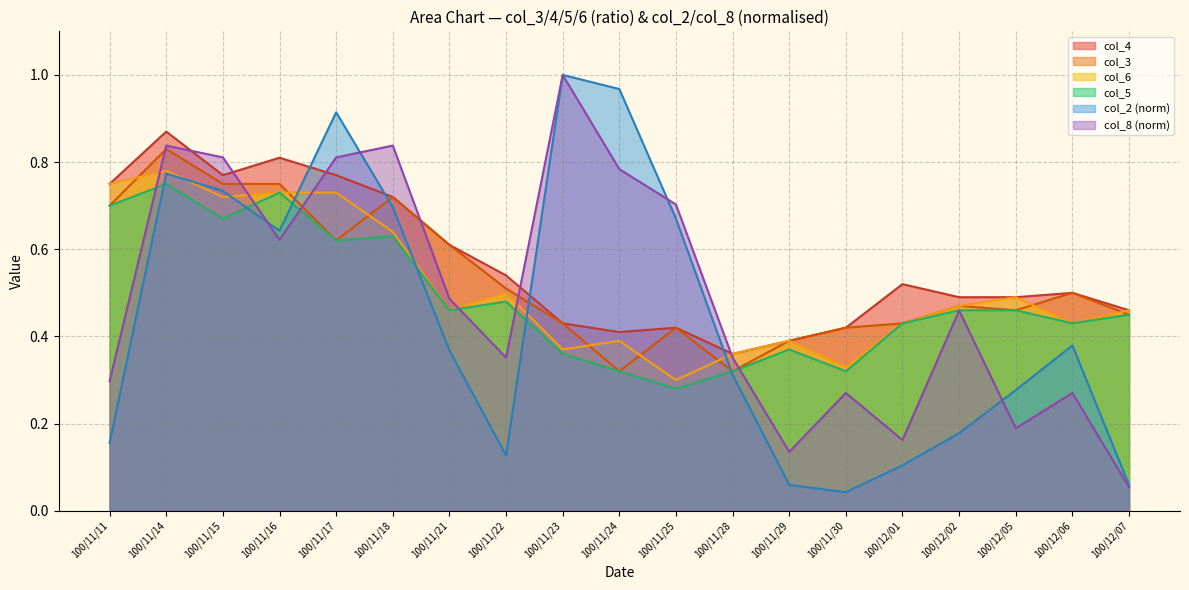

Is the value of col_2 at 100/11/15 greater than the value of col_5 at 100/11/28?

Yes